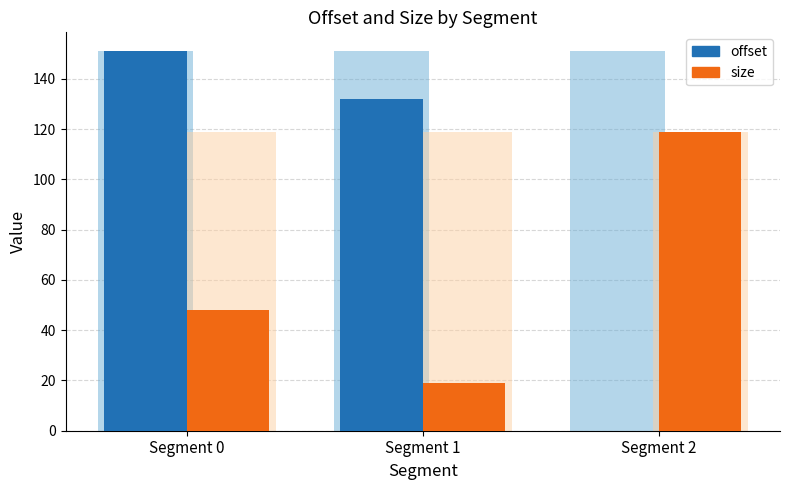

What is the total value across all series at Segment 1?

151